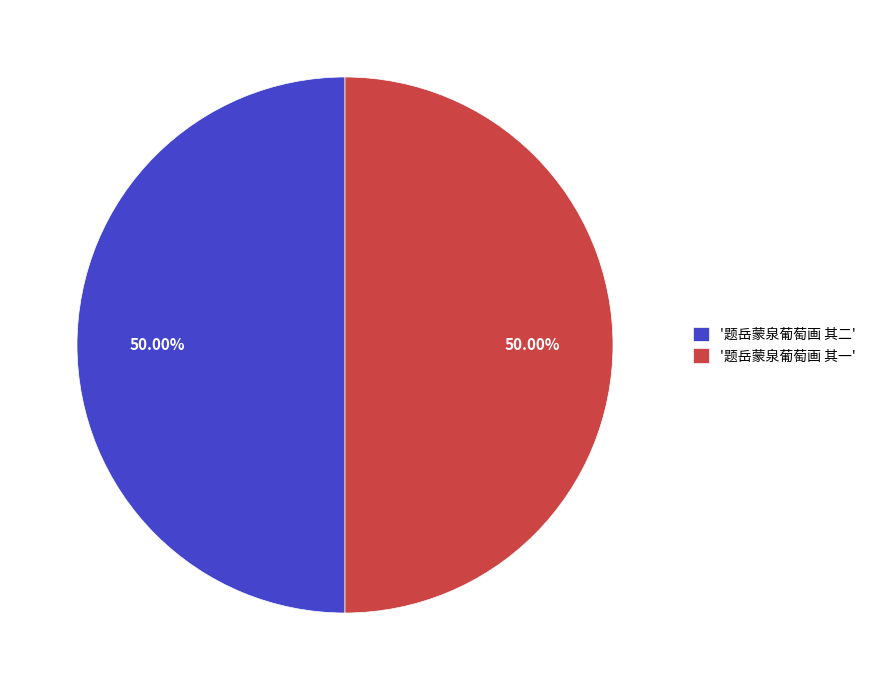

Do '题岳蒙泉葡萄画 其一' and '题岳蒙泉葡萄画 其二' together represent more than half of the pie?

Yes